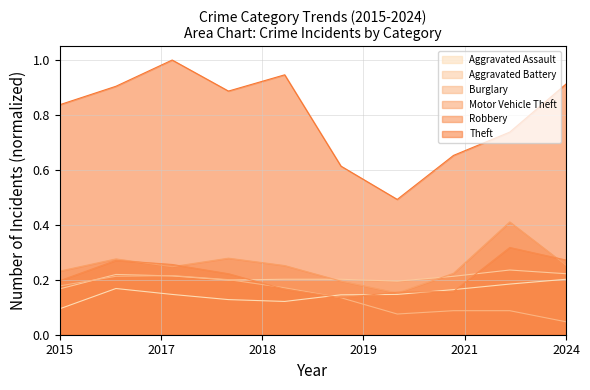

What is the difference between the maximum and minimum values in the Robbery series?

0.2